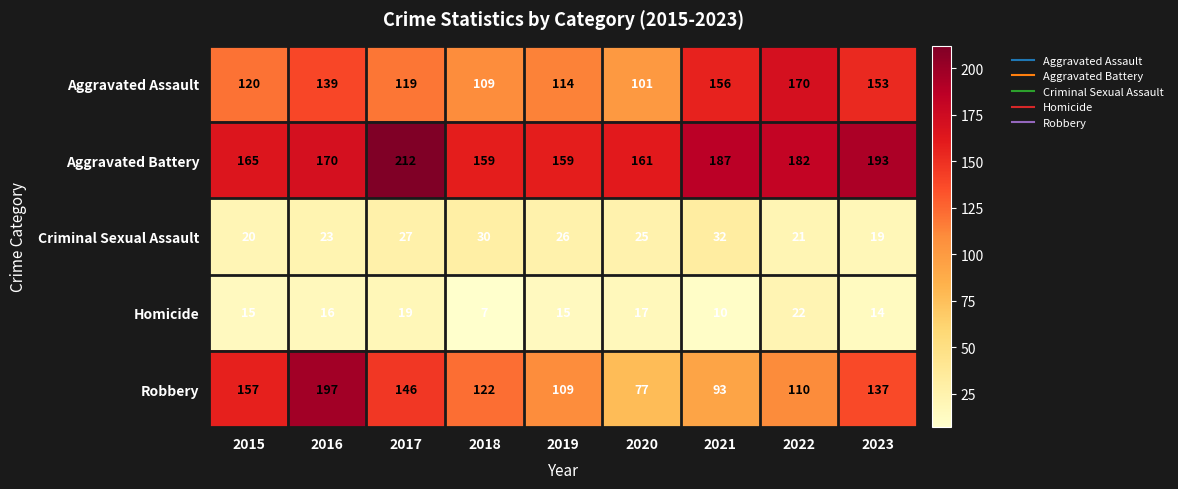

What is the total value across all series at 2023?

516